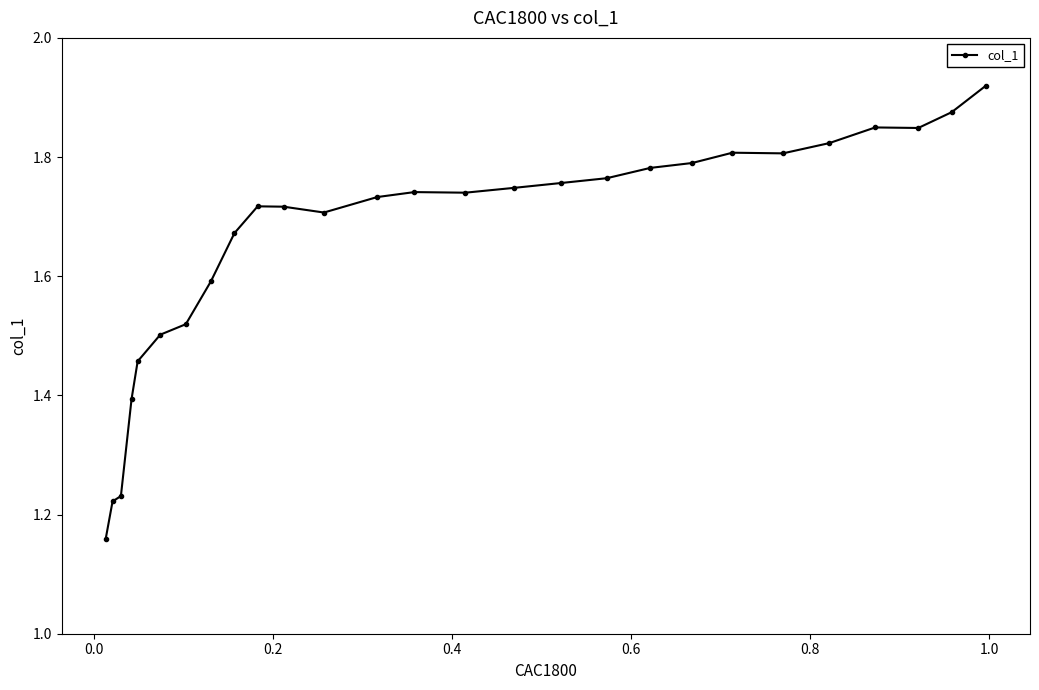

How many values are between 1 and 2?

27